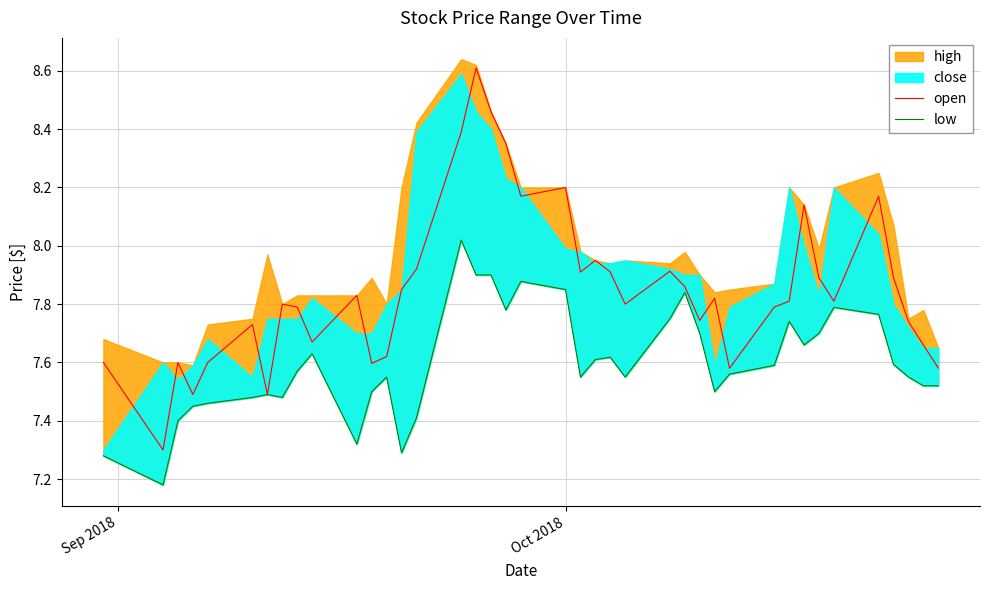

What is the difference between the maximum and minimum values in the open series?

1.3